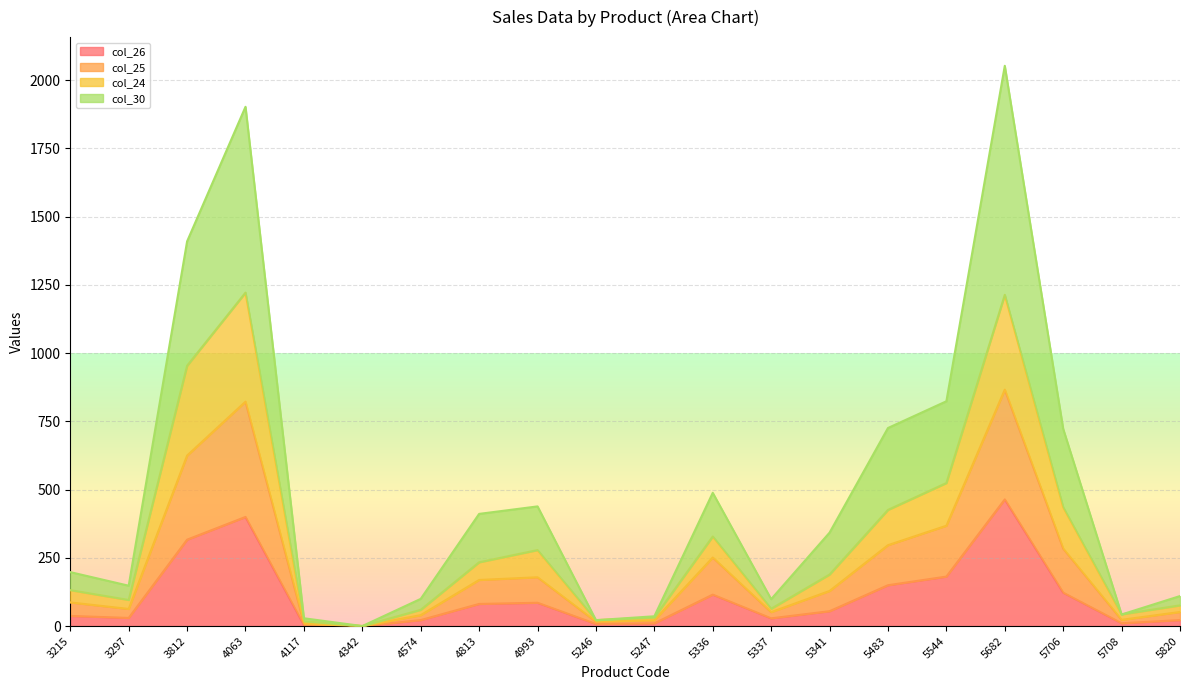

At which category does the chart reach its minimum across all series?

4342